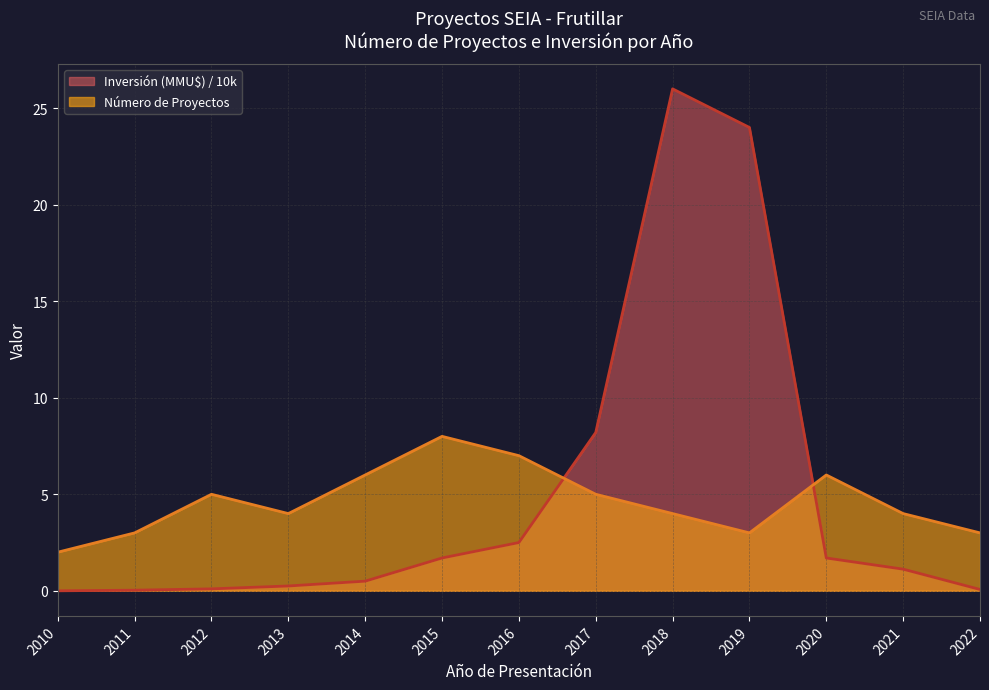

How many Número de Proyectos values are between 3 and 6?

10